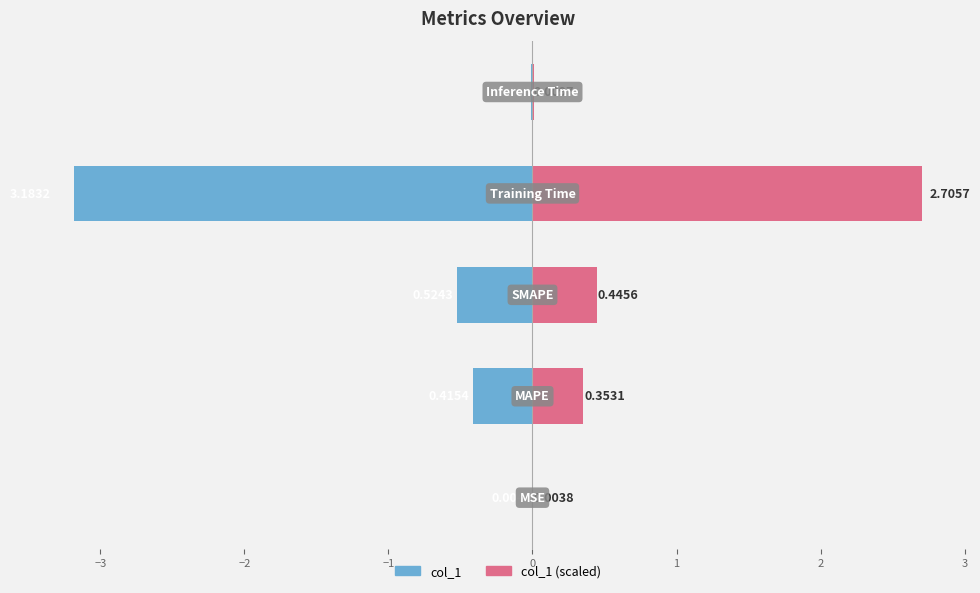

Rank the series by their average value, from lowest to highest.

col_1, col_1 (scaled)